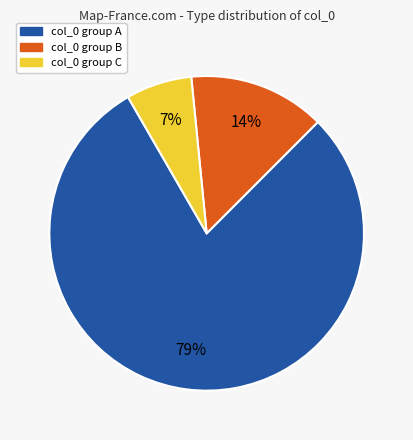

Is there a majority slice in this chart?

Yes